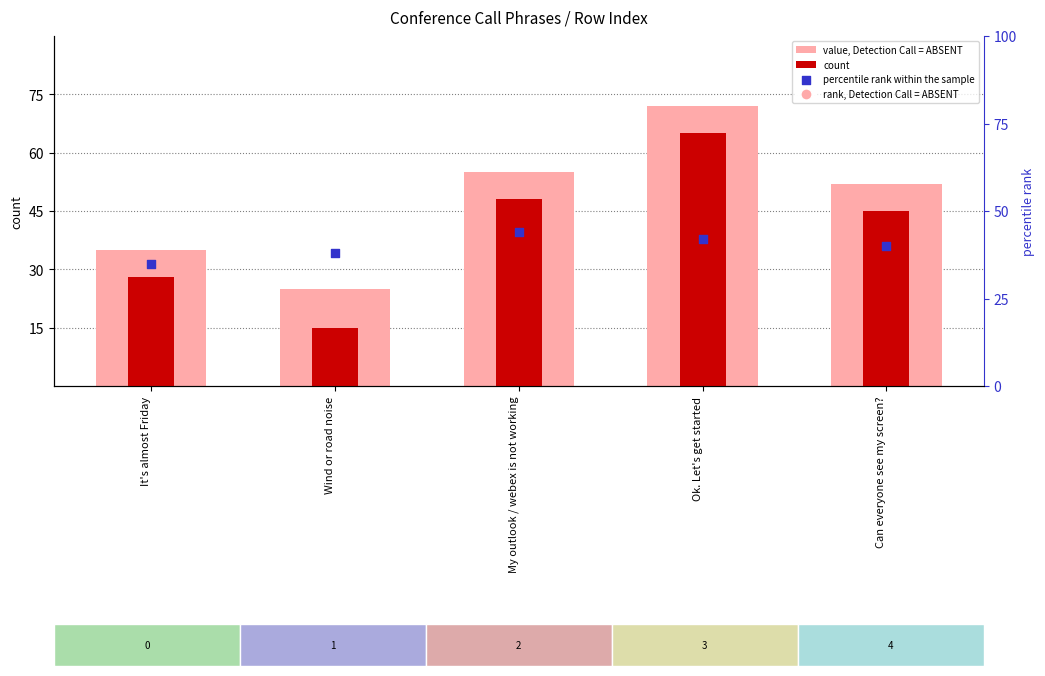

What is the total value across all series at My outlook / webex is not working?

147